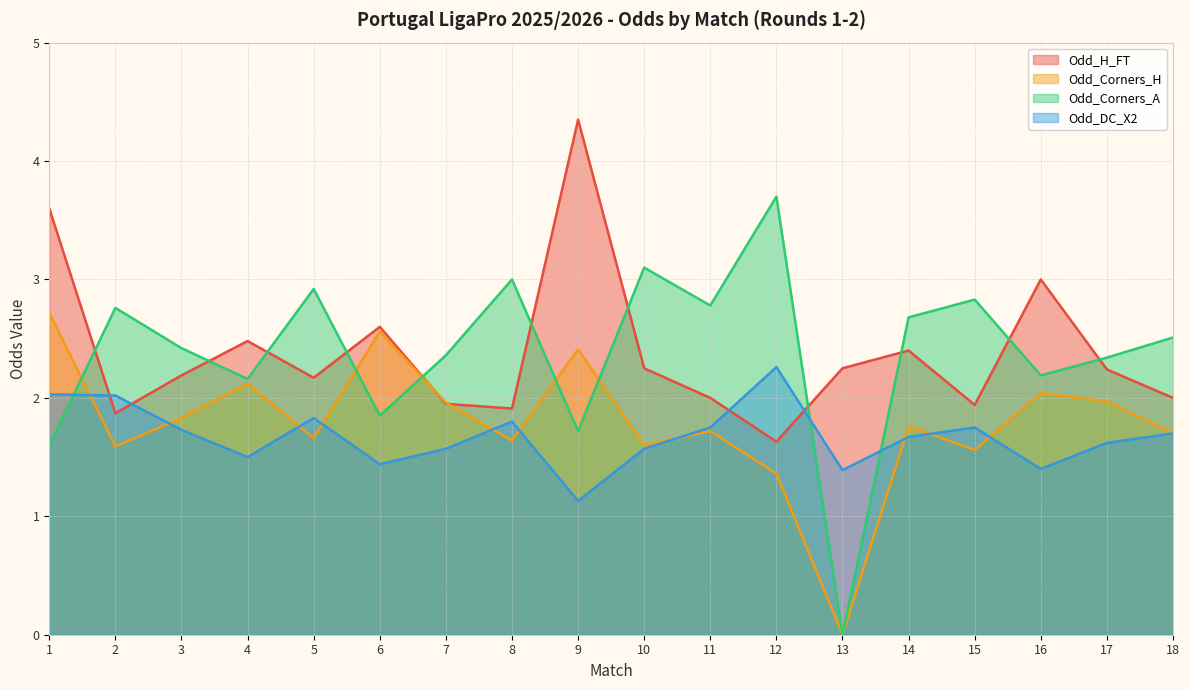

At which category is the sum across all series the highest?

1